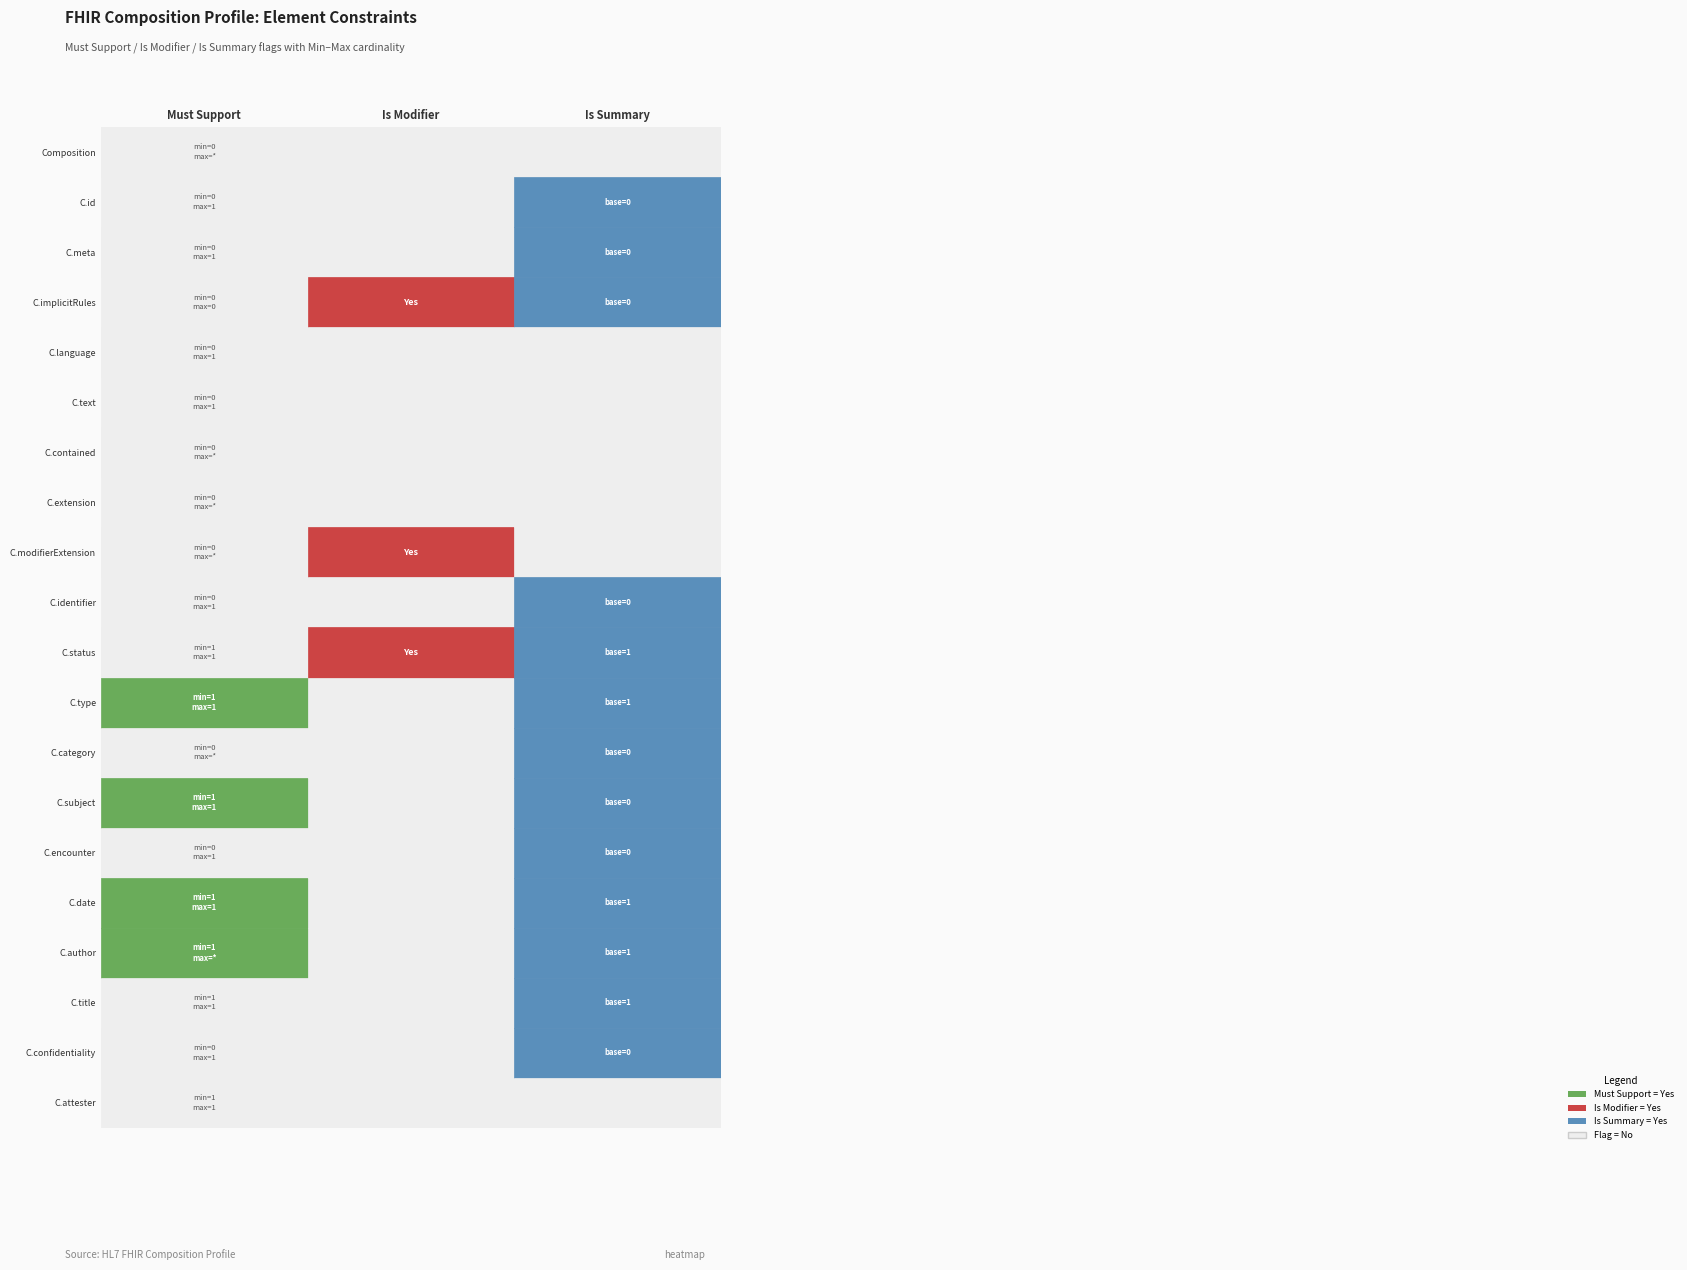

What is the difference between the second highest and minimum values in the raw_min series?

1